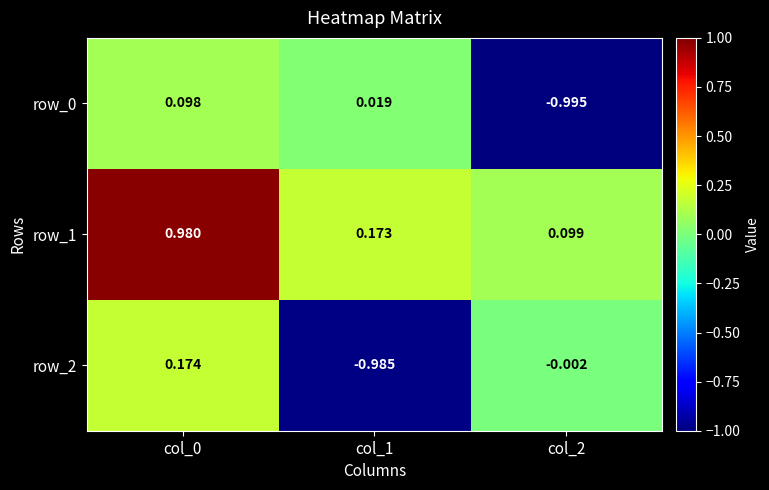

Is the value of row_2 at col_1 greater than the value of row_1 at col_0?

No